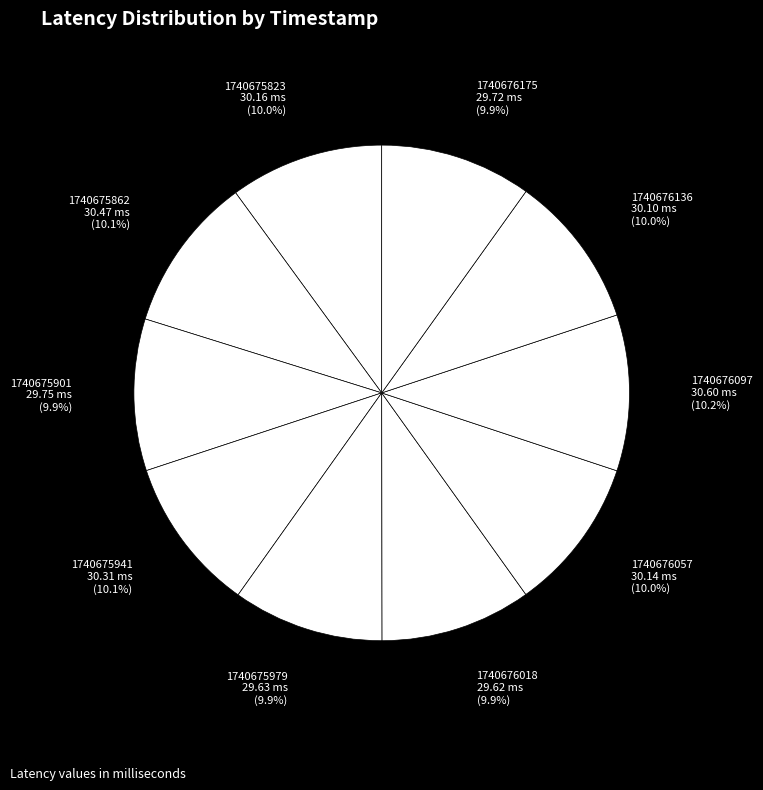

How many segments does this pie chart have?

10